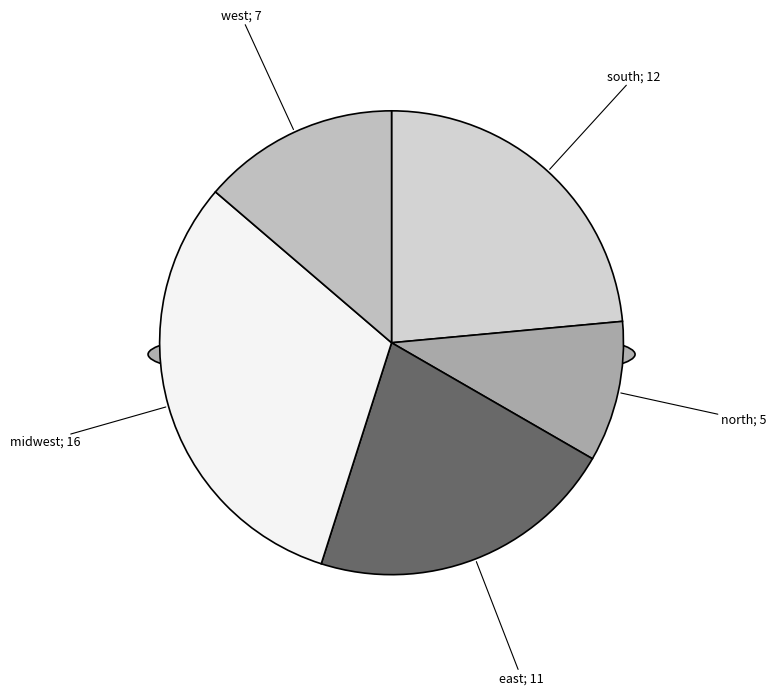

Is there any slice that represents more than half of the pie?

No